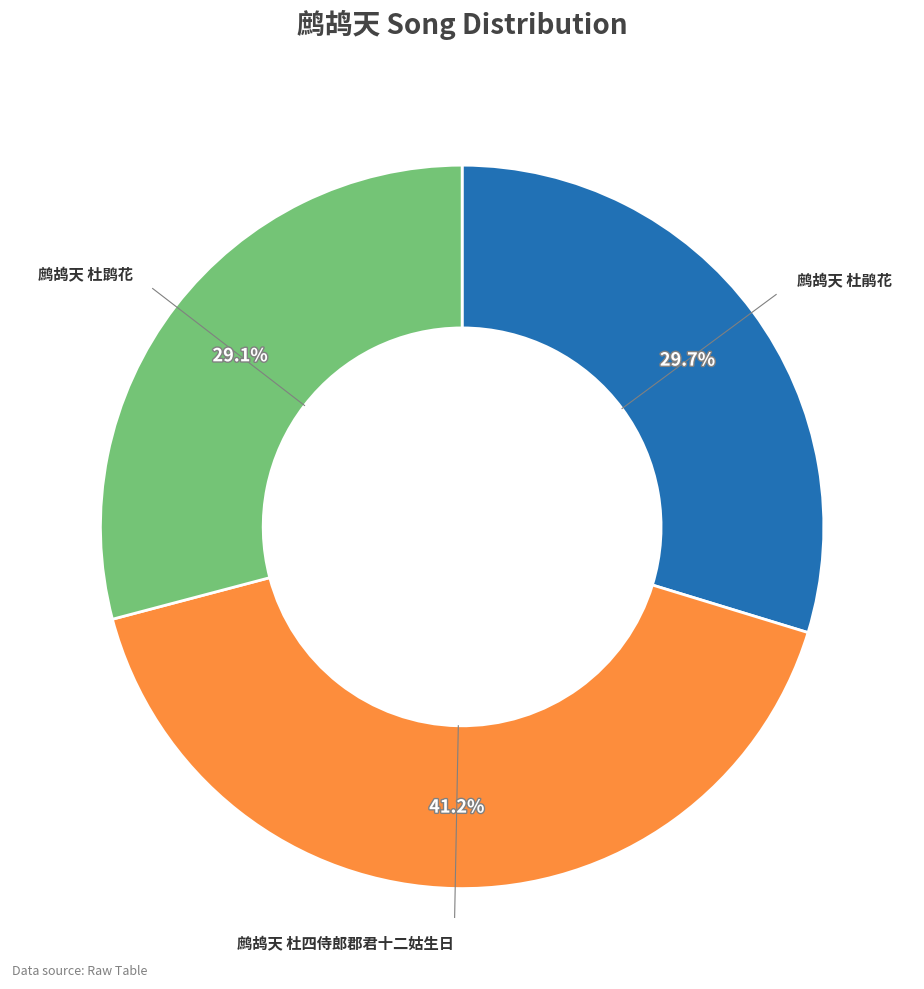

Is there a majority slice in this chart?

No